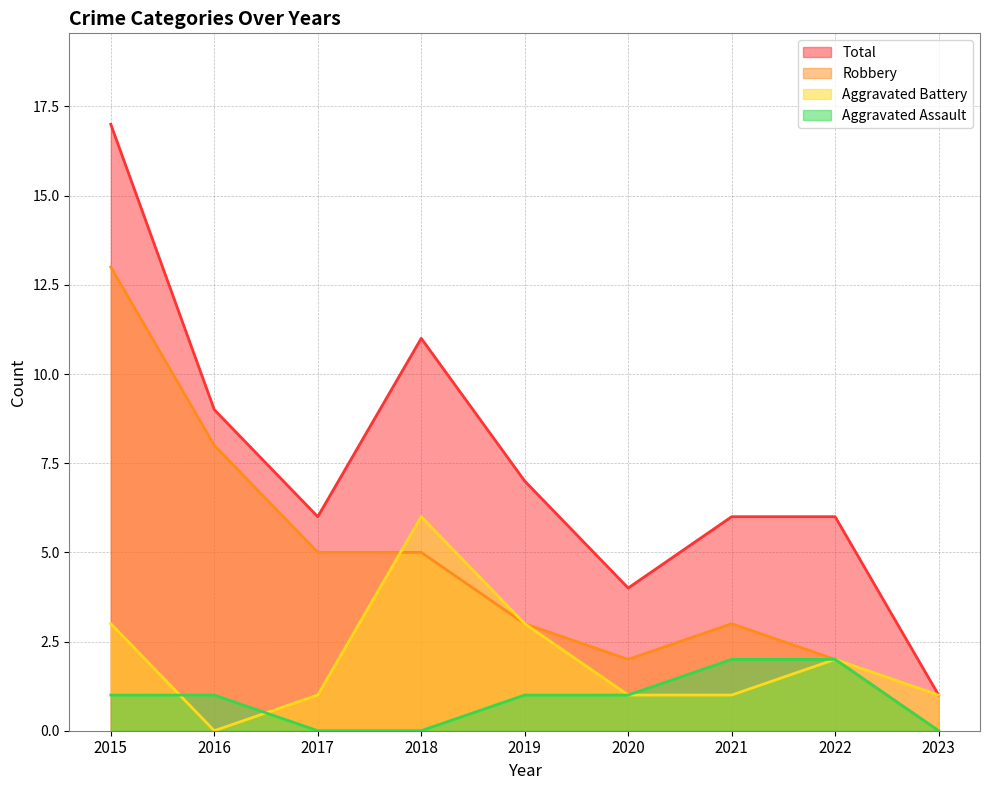

Between 2021 and 2020, which is larger?

2021